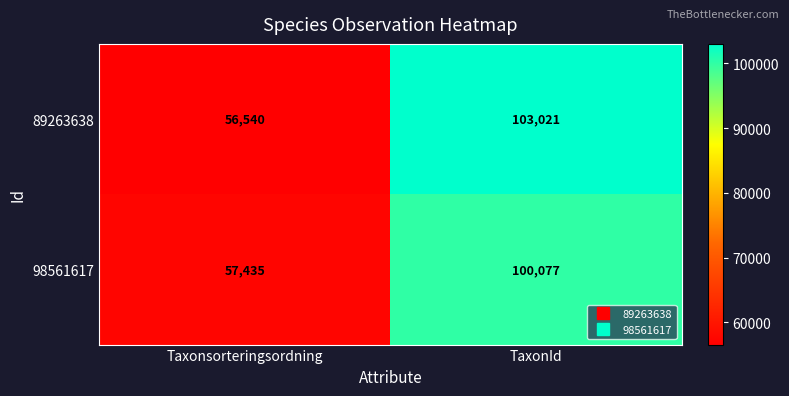

Rank the series at TaxonId from lowest to highest value.

98561617, 89263638